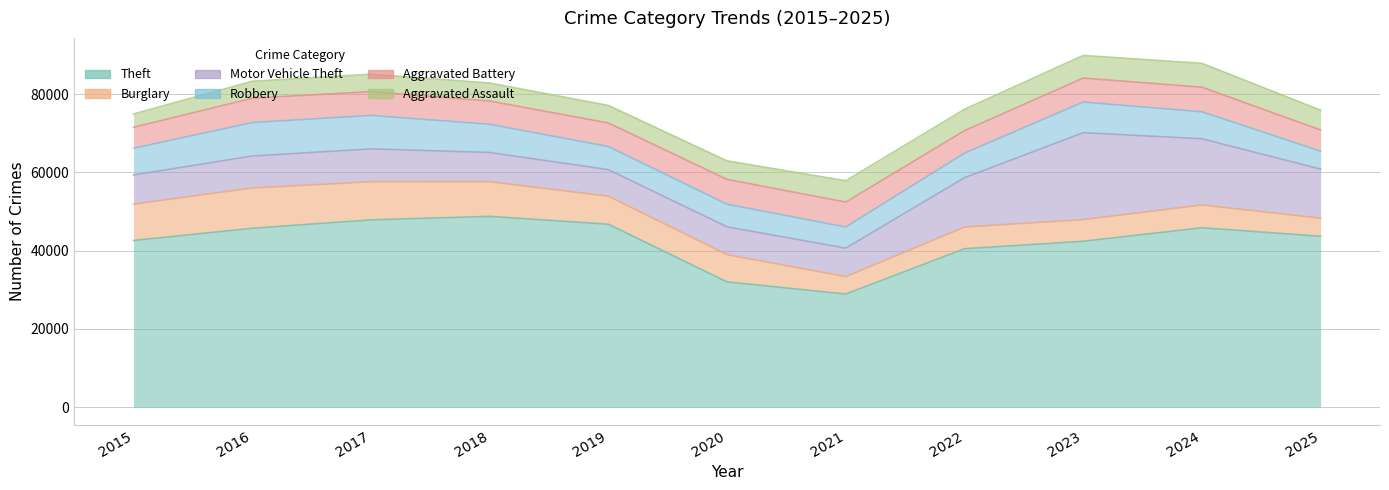

At which label does Theft reach its peak?

2018